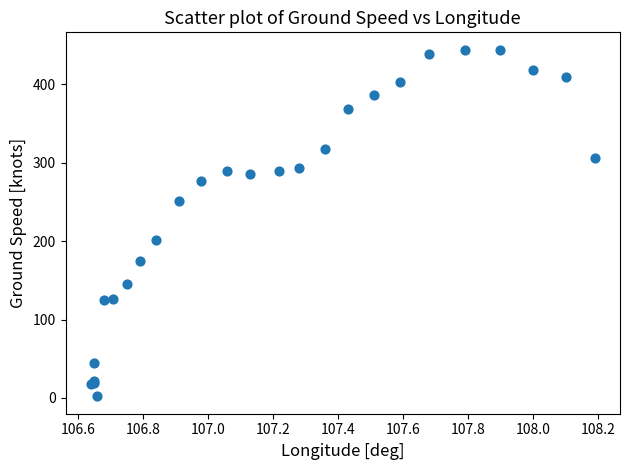

What Y value in the scatter plot is closest to 223?

201